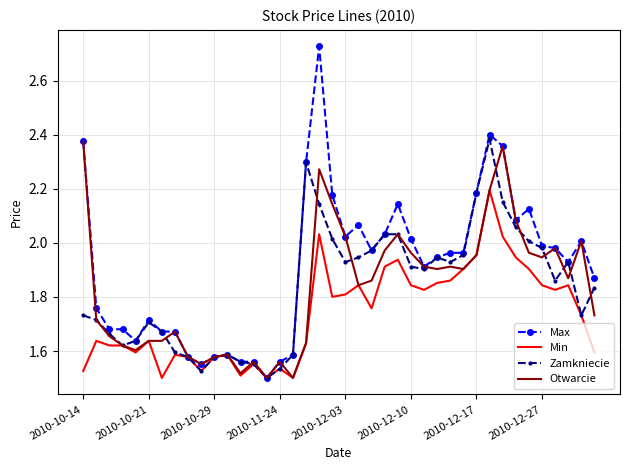

Which series has the largest total across all categories?

Max